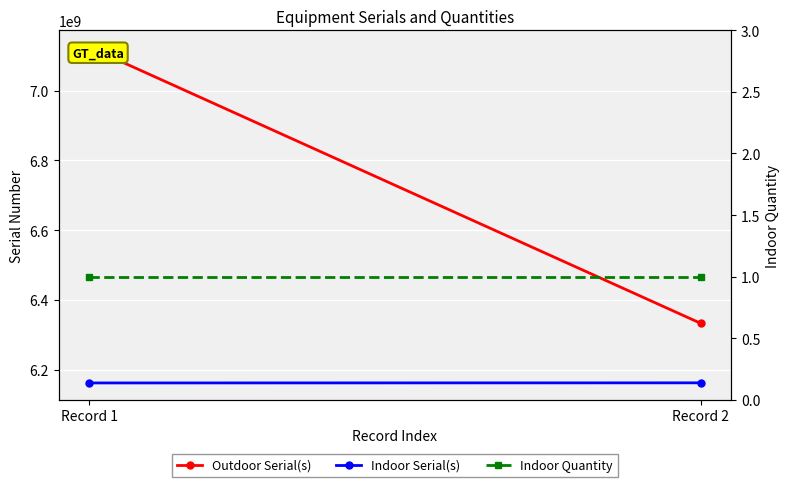

What is the sum of the Indoor Serial(s) values at Record 1 and Record 2?

12323708500